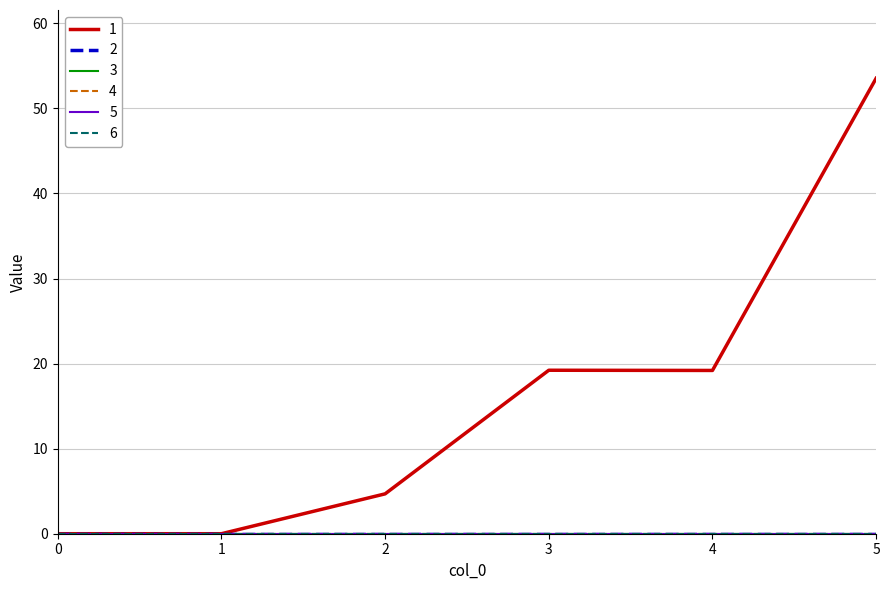

The value of 4 at 5 is 0.0. True or false?

True